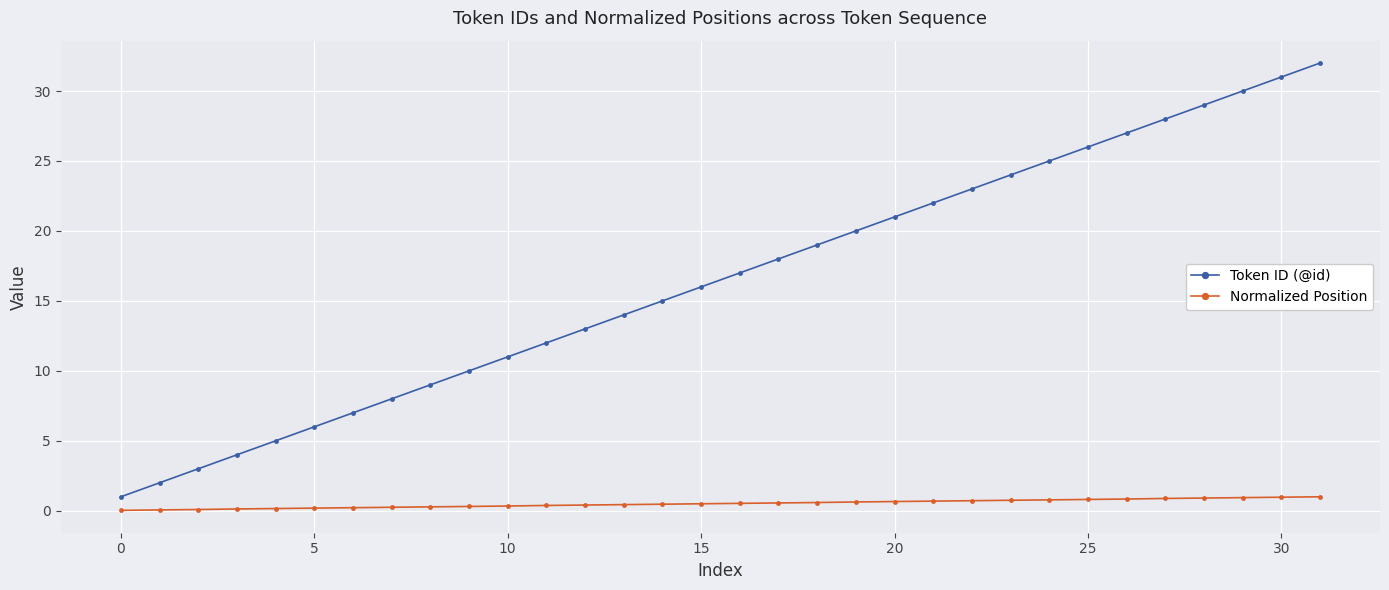

Rank the series by their maximum value, from lowest to highest.

Normalized Position, Token ID (@id)